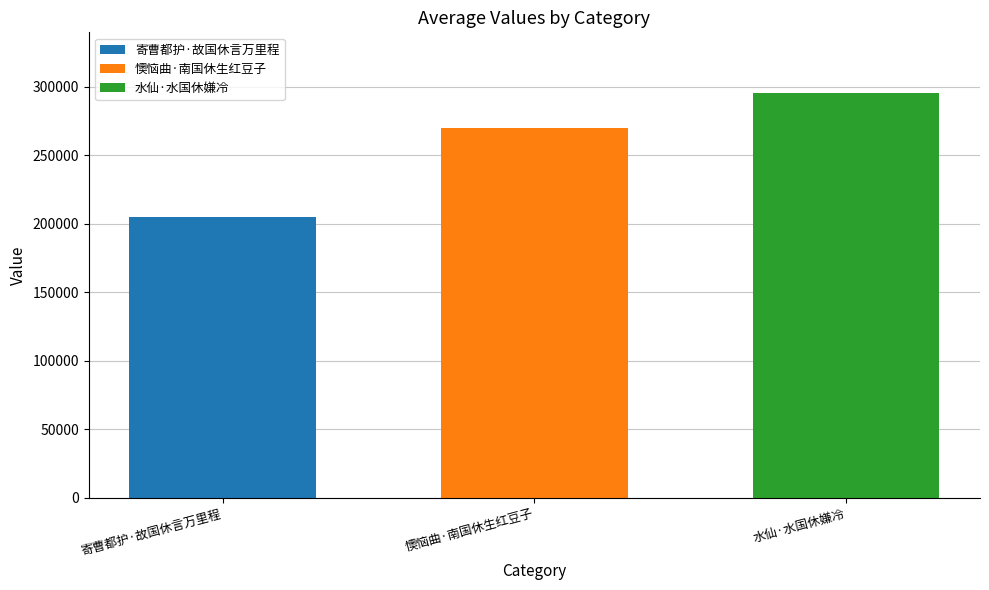

At 懊恼曲·南国休生红豆子, list the series in order from largest to smallest.

水仙·水国休嫌冷, 懊恼曲·南国休生红豆子, 寄曹都护·故国休言万里程